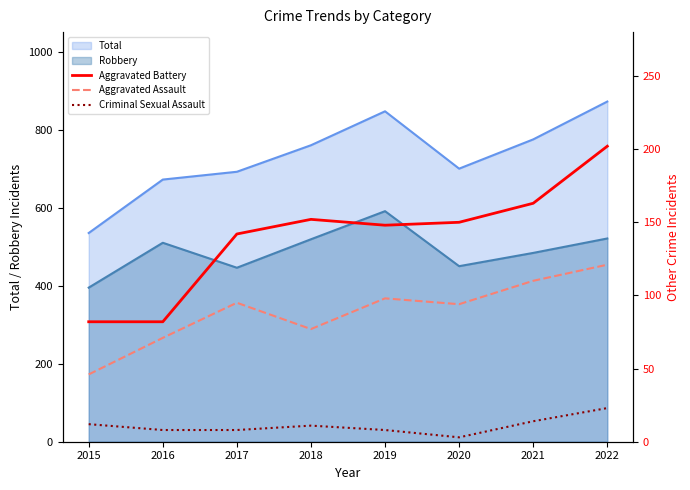

What is the spread (max minus min) of values at 2019?

140